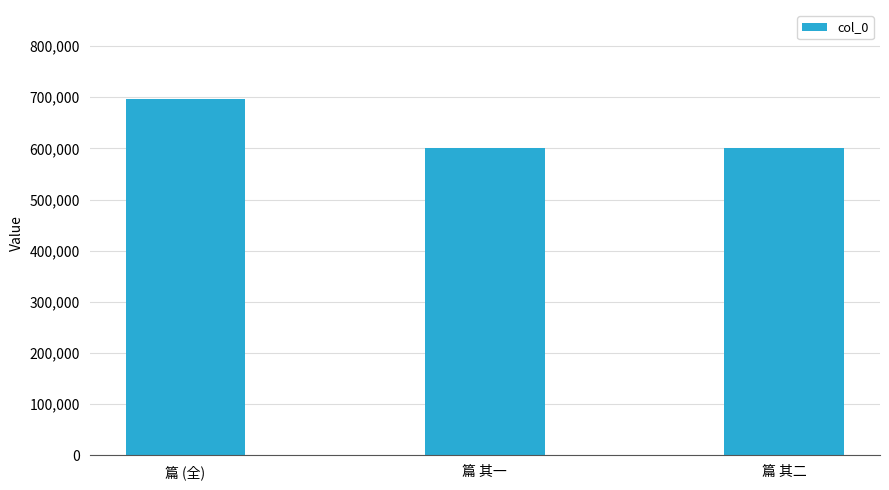

Which has a higher value, 篇 其一 or 篇 (全)?

篇 (全)